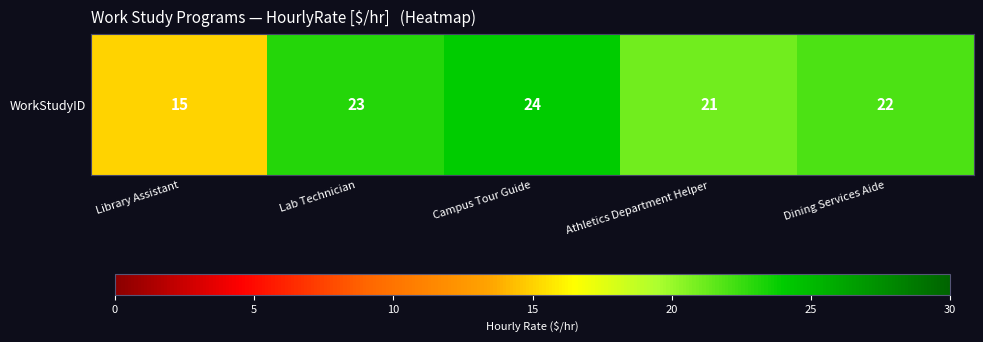

What is the change in value from Library Assistant to Lab Technician?

+8